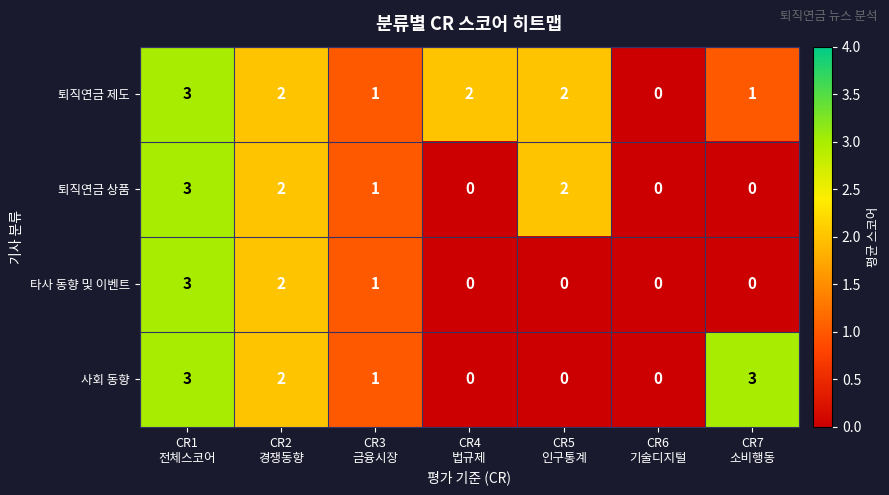

Reading left to right, what are all the values shown in this chart?

퇴직연금 제도: 3	2	1	2	2	0	1
퇴직연금 상품: 3	2	1	0	2	0	0
타사 동향 및 이벤트: 3	2	1	0	0	0	0
사회 동향: 3	2	1	0	0	0	3